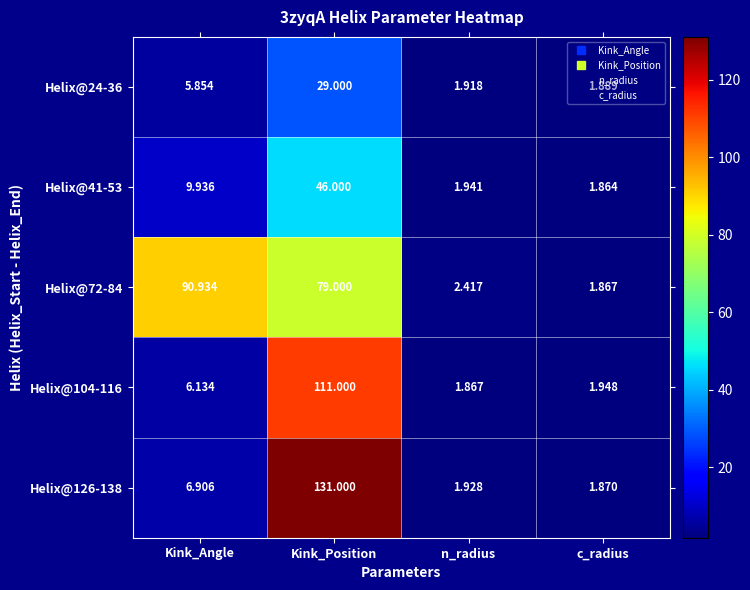

At which category is the sum across all series the highest?

Kink_Position